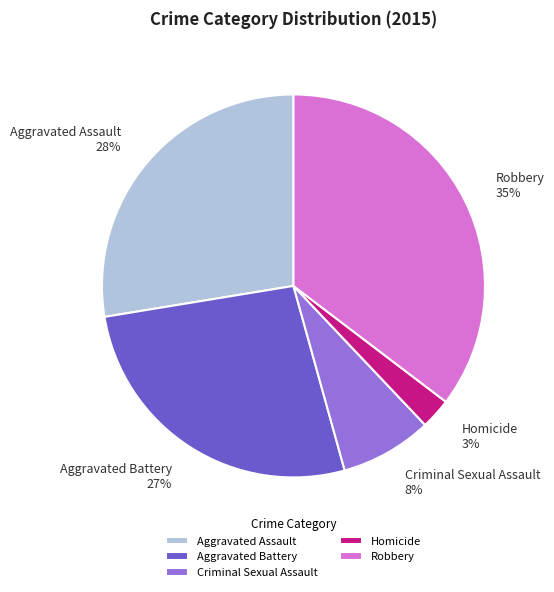

Is Robbery the majority of the pie?

No